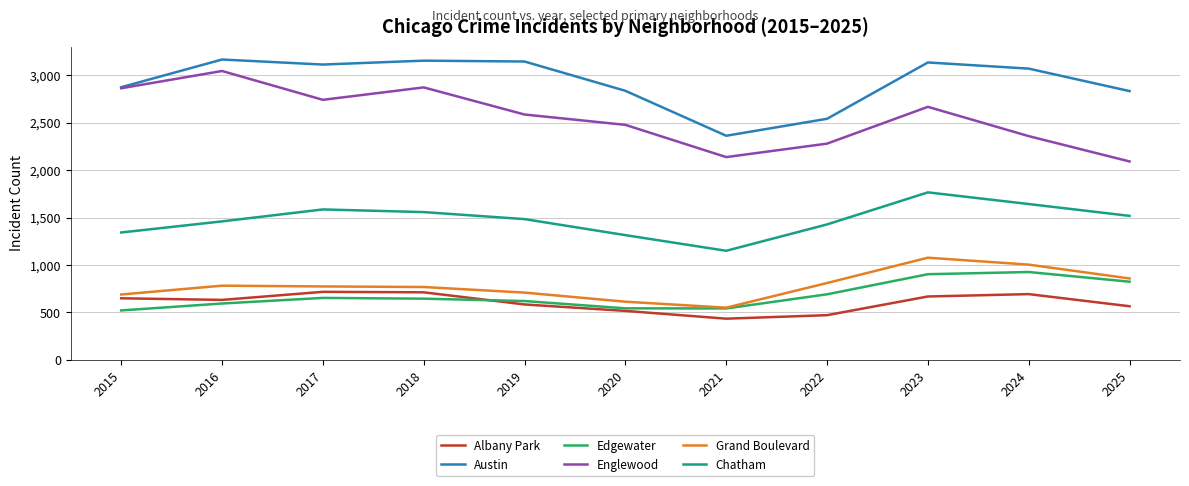

List the series in order of their peak value, highest first.

Austin, Englewood, Chatham, Grand Boulevard, Edgewater, Albany Park